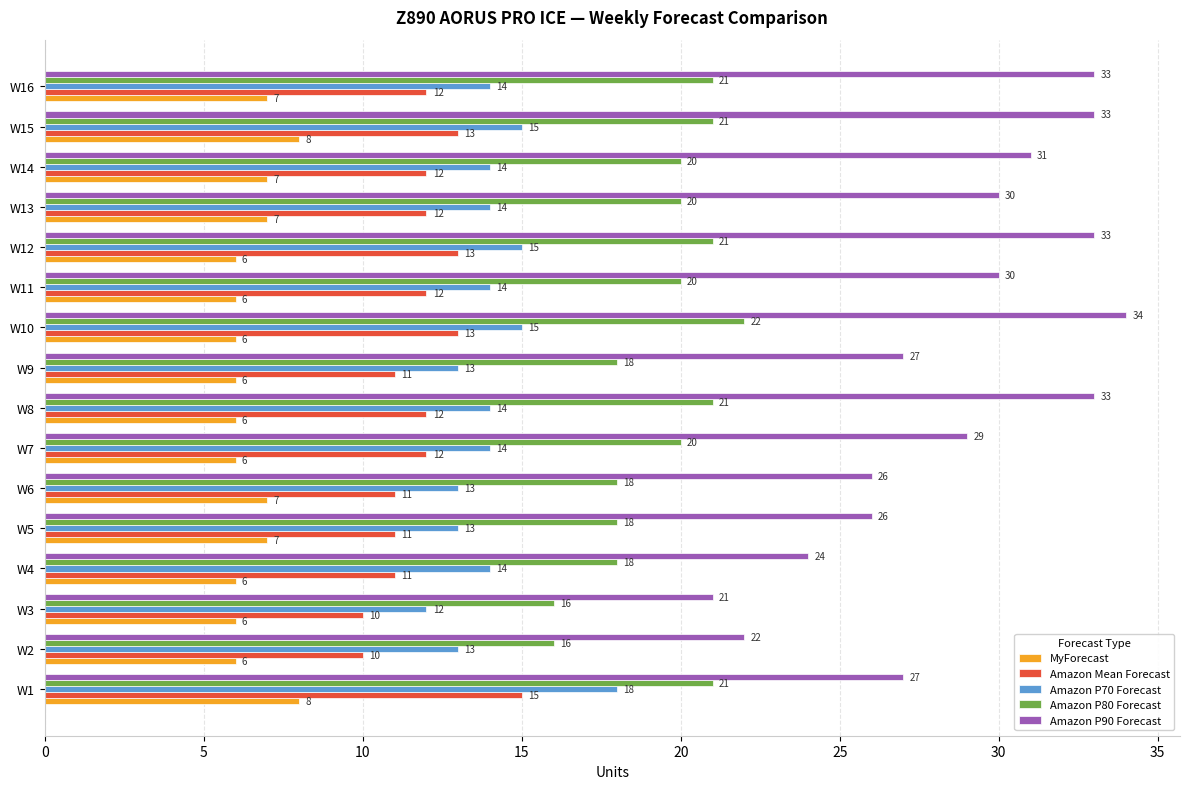

At how many categories does at least one series exceed 13?

16